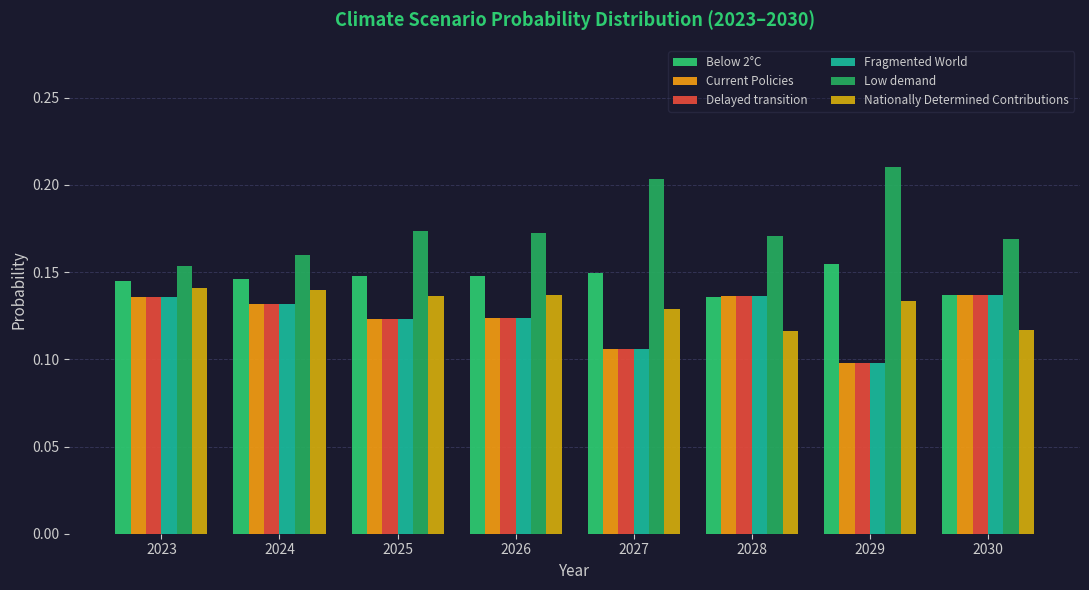

How many groups of bars are there?

8